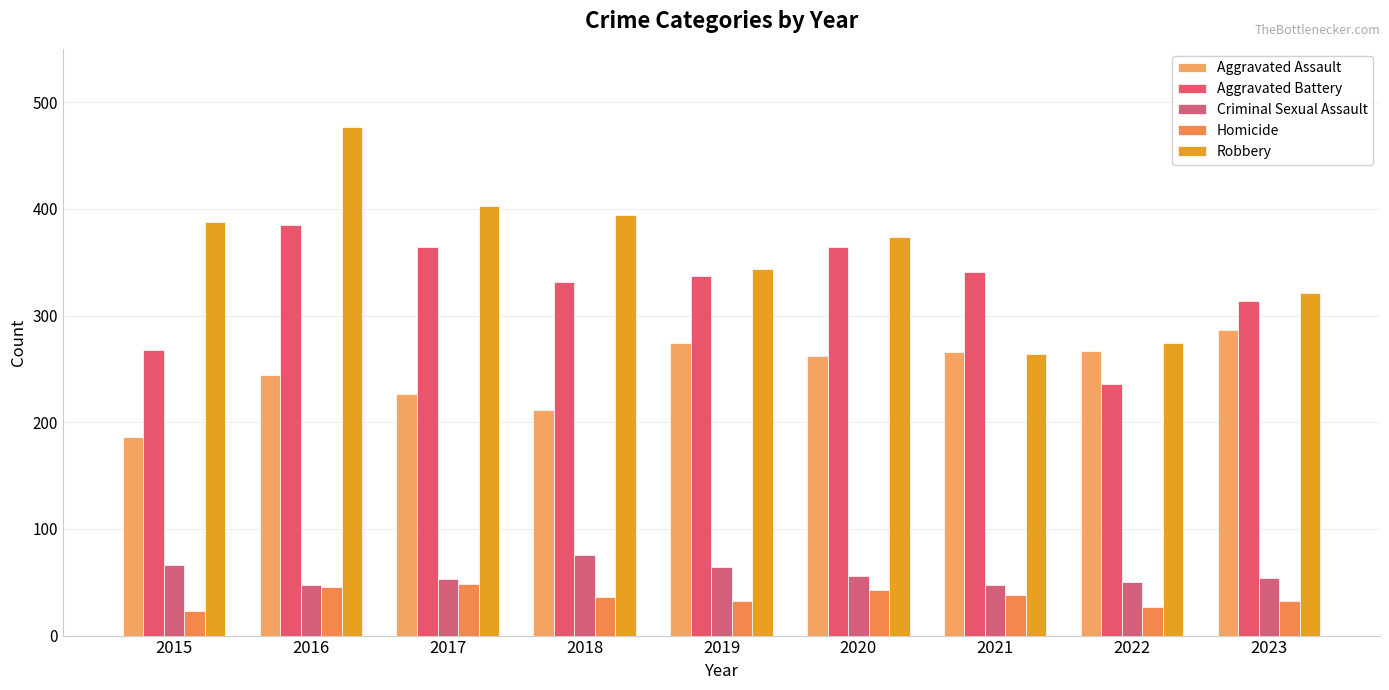

How many bars are there in each group?

5